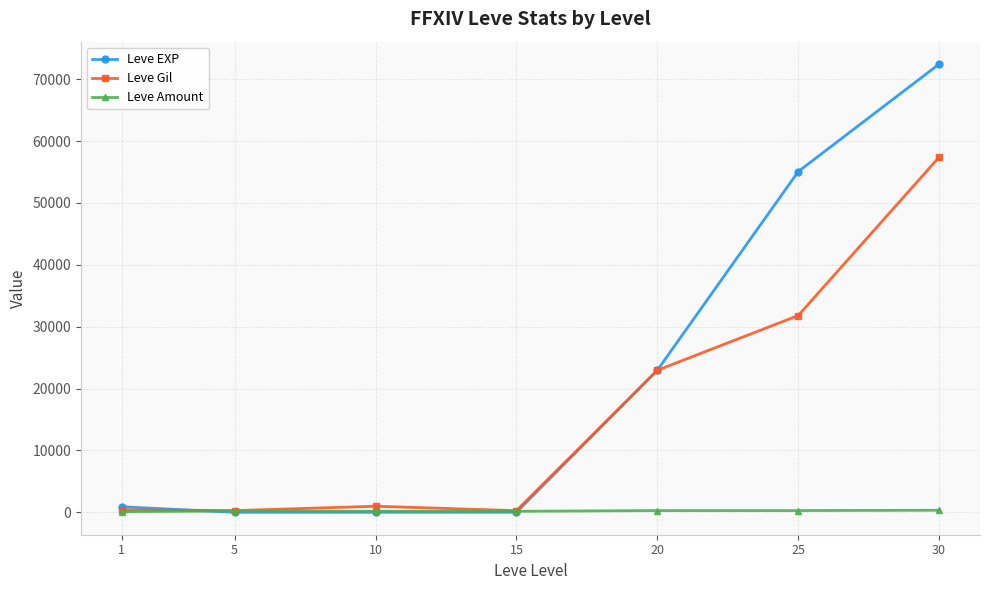

Which series changed the most between 10 and 25?

Leve EXP